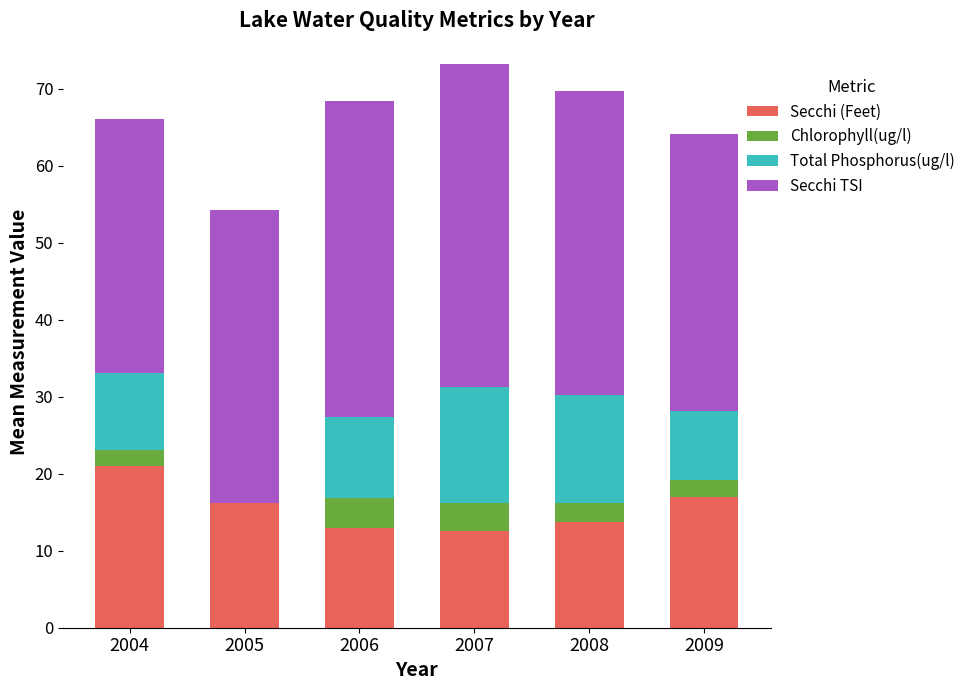

True or false: Secchi (Feet) has a value of 17.0 at 2009.

True